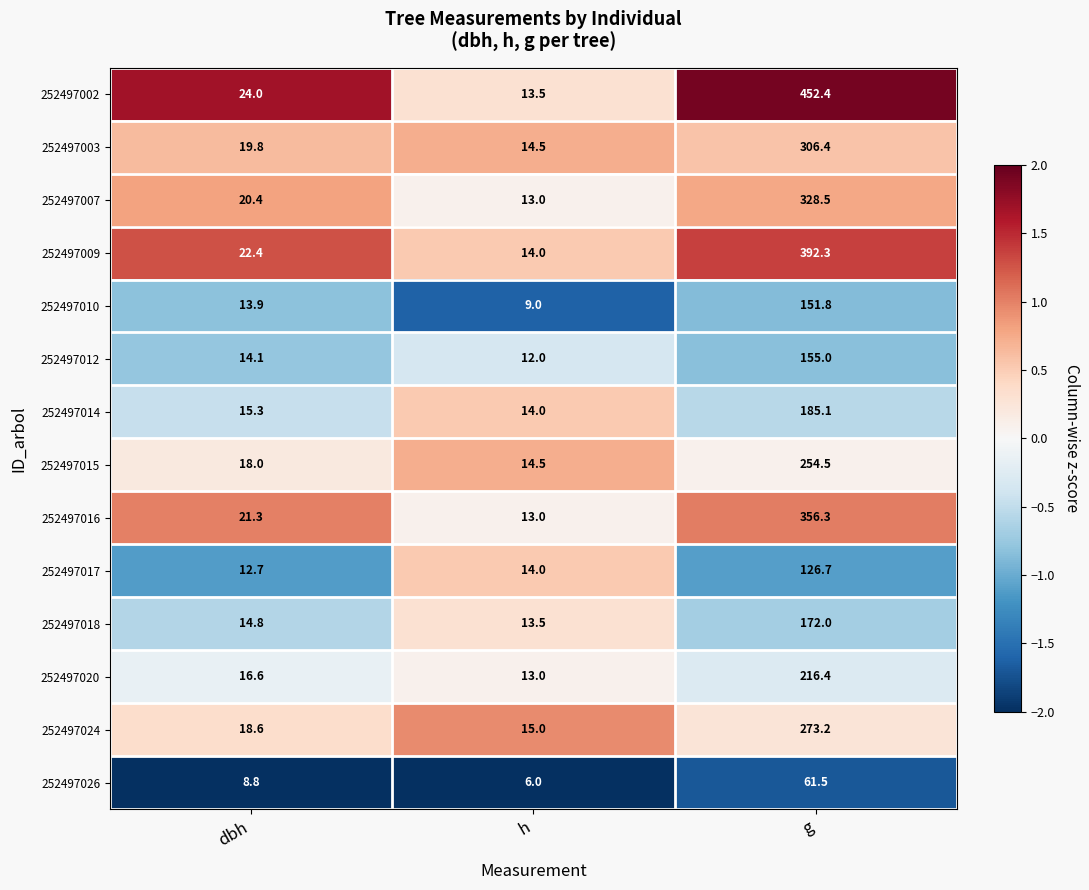

The value of 252497017 at dbh is 12.7. True or false?

True